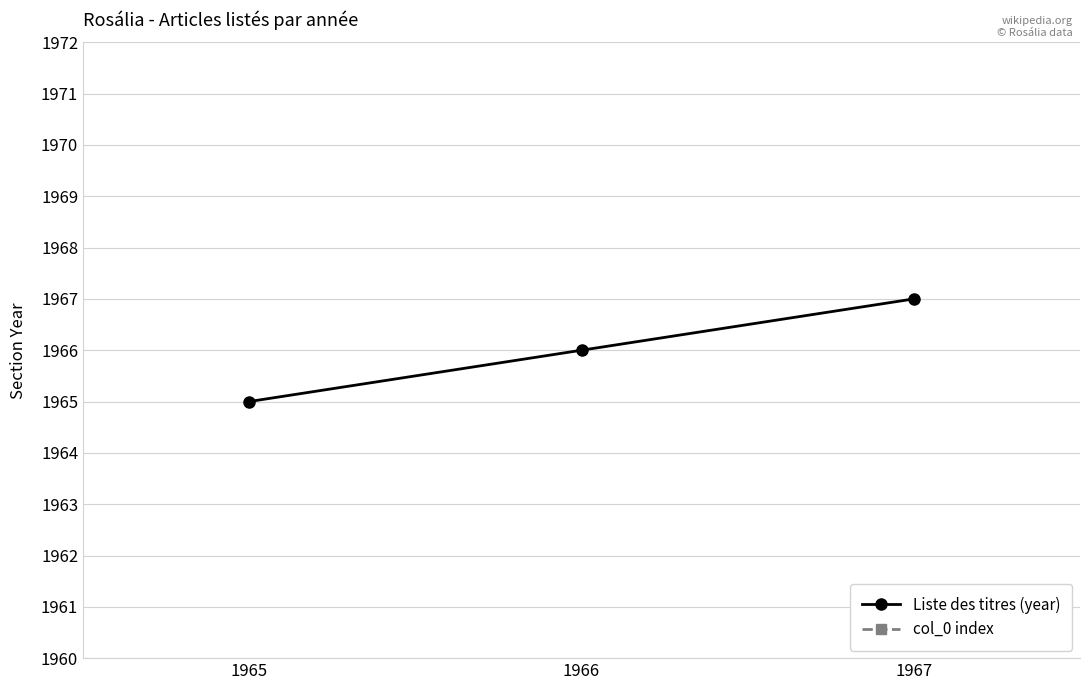

Rank the series by their maximum value, from highest to lowest.

Liste des titres (year), col_0 index